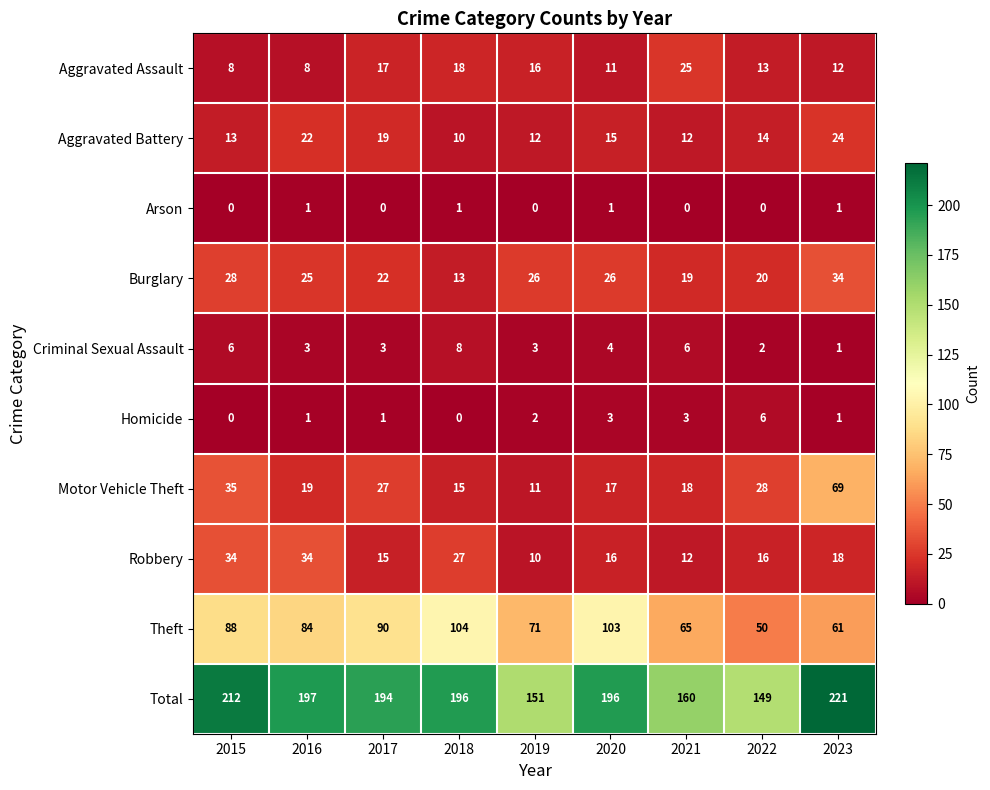

What is the difference between the maximum and minimum values in the Aggravated Assault series?

17